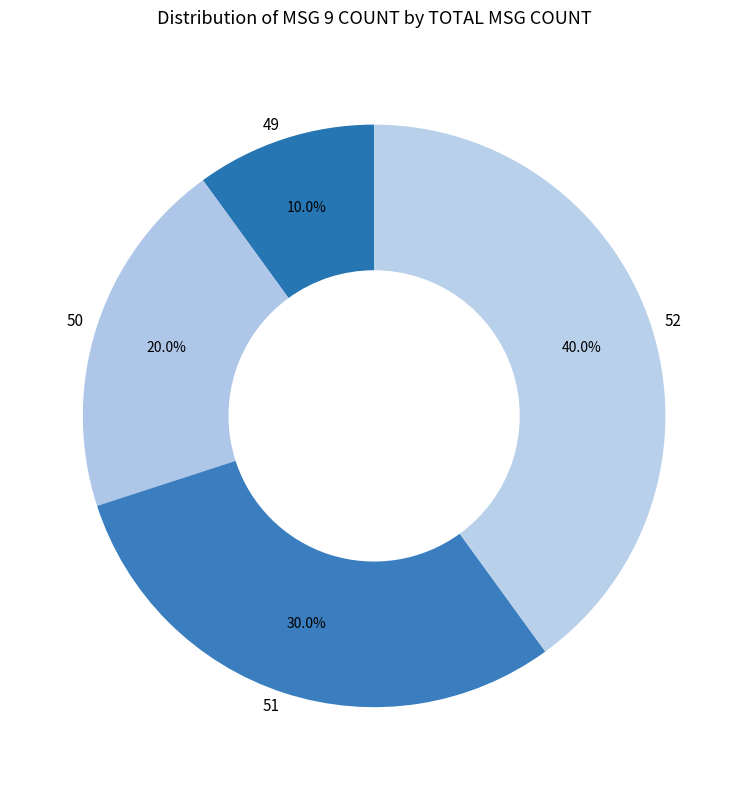

What portion of the pie excludes 52?

60.0%